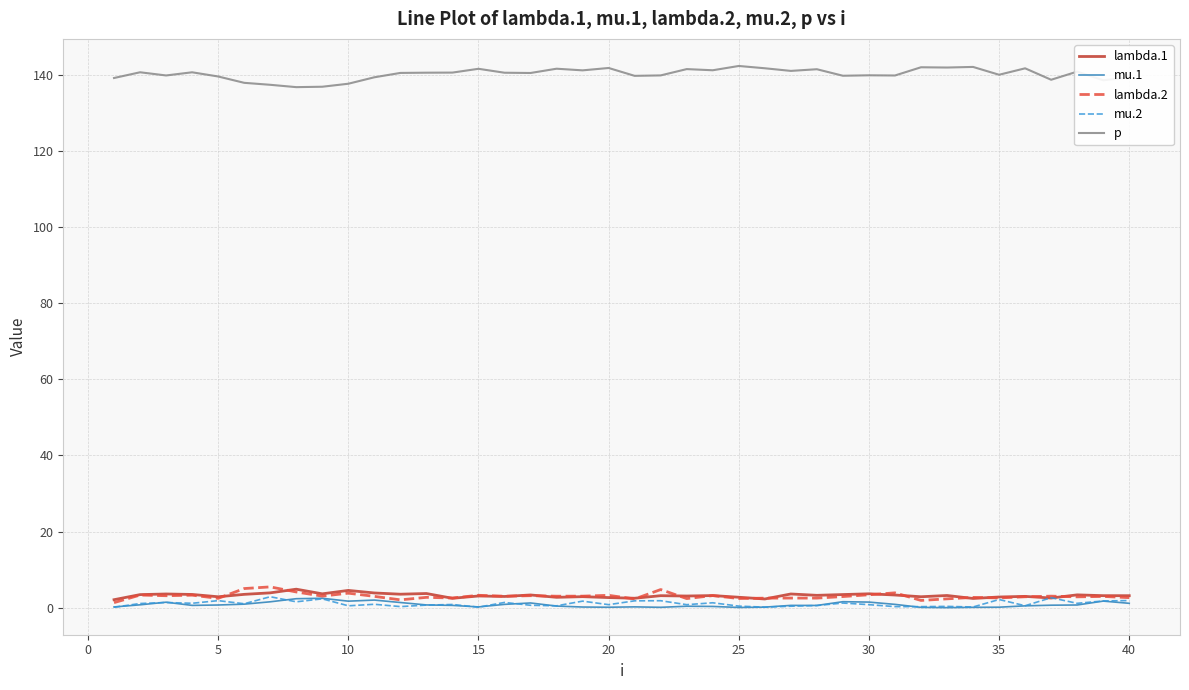

In mu.2, how many points are higher than both neighbors (excluding endpoints)?

14